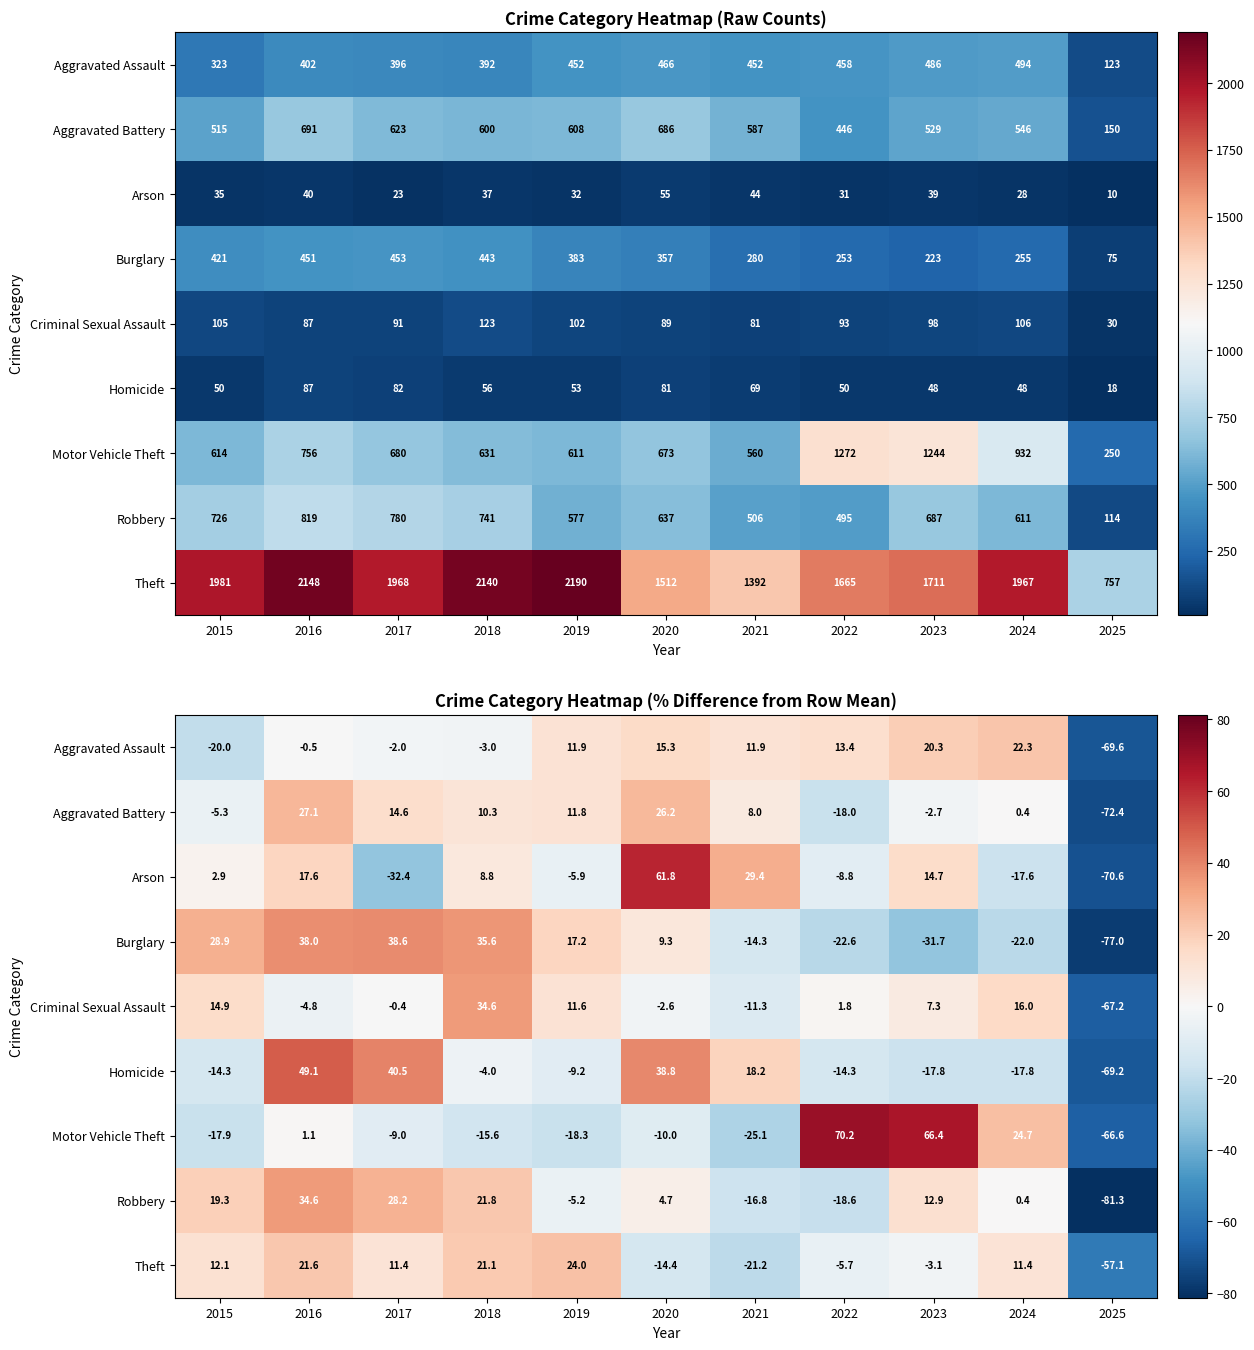

True or false: Burglary has a value of 35.6 at 2018.

True